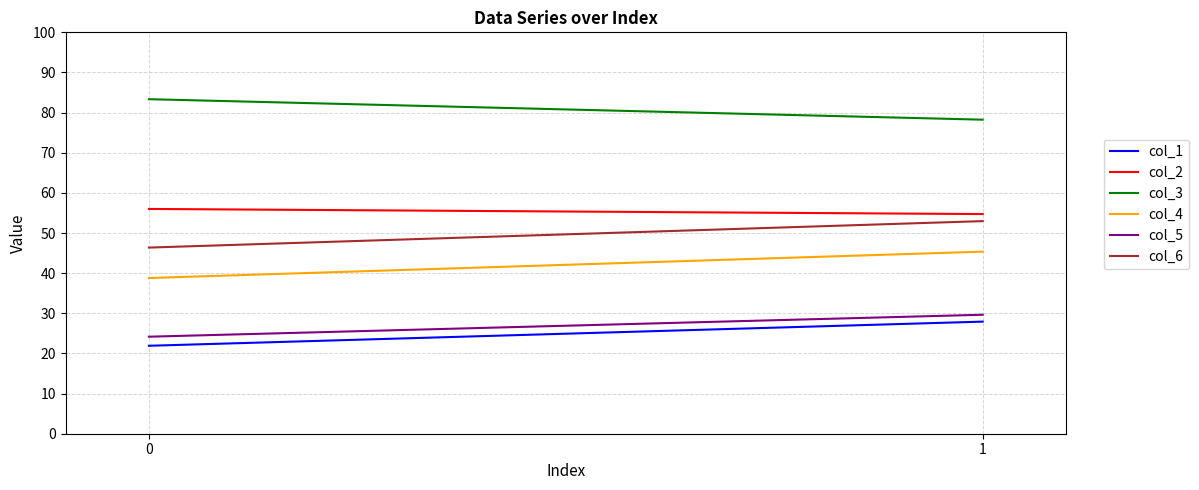

How many values in the col_2 series are below 56?

1